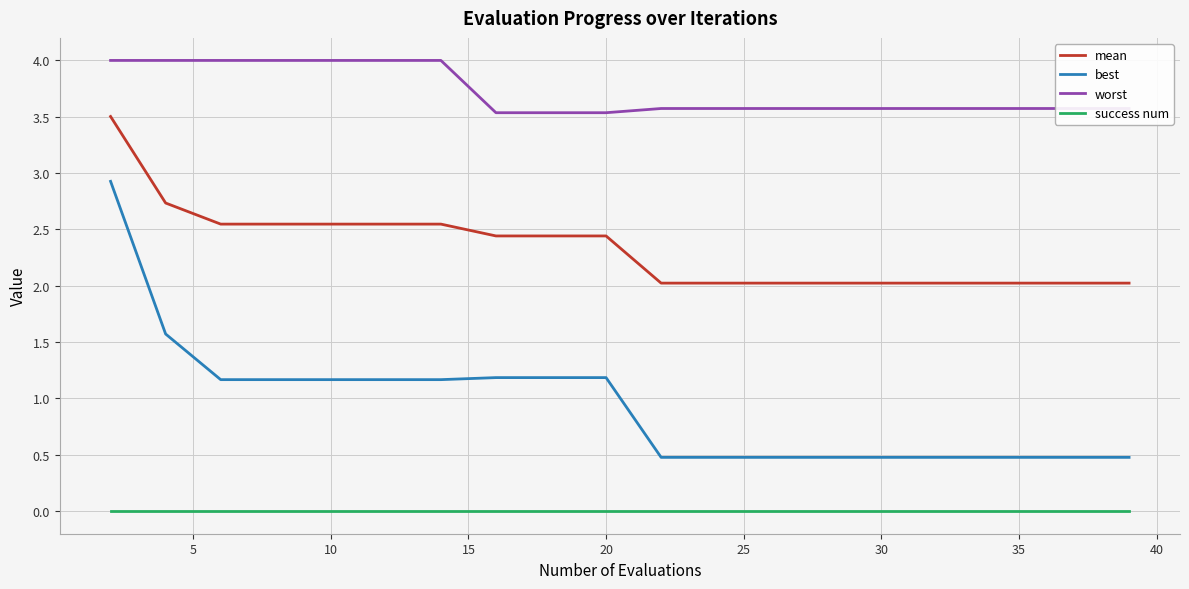

Which series has the widest spread of values?

best